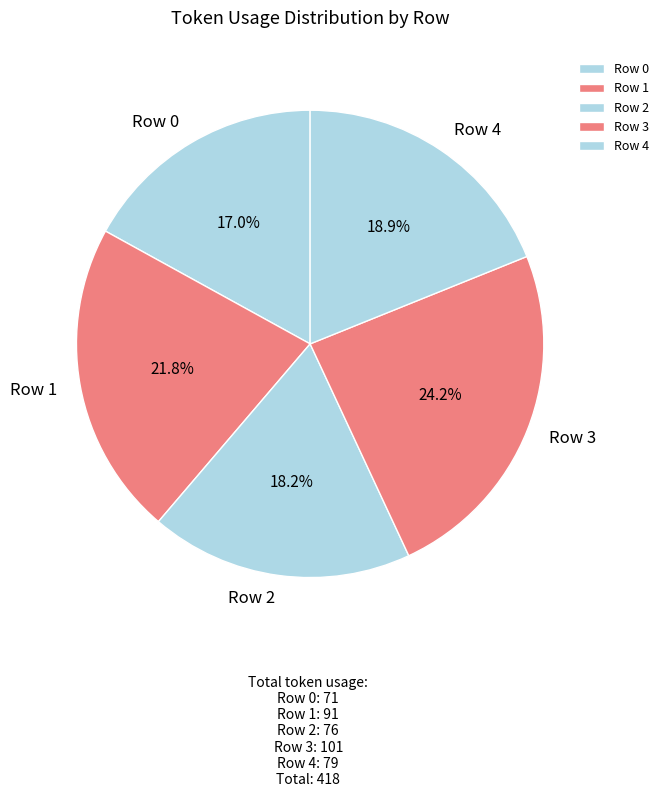

Does any single category account for the majority?

No